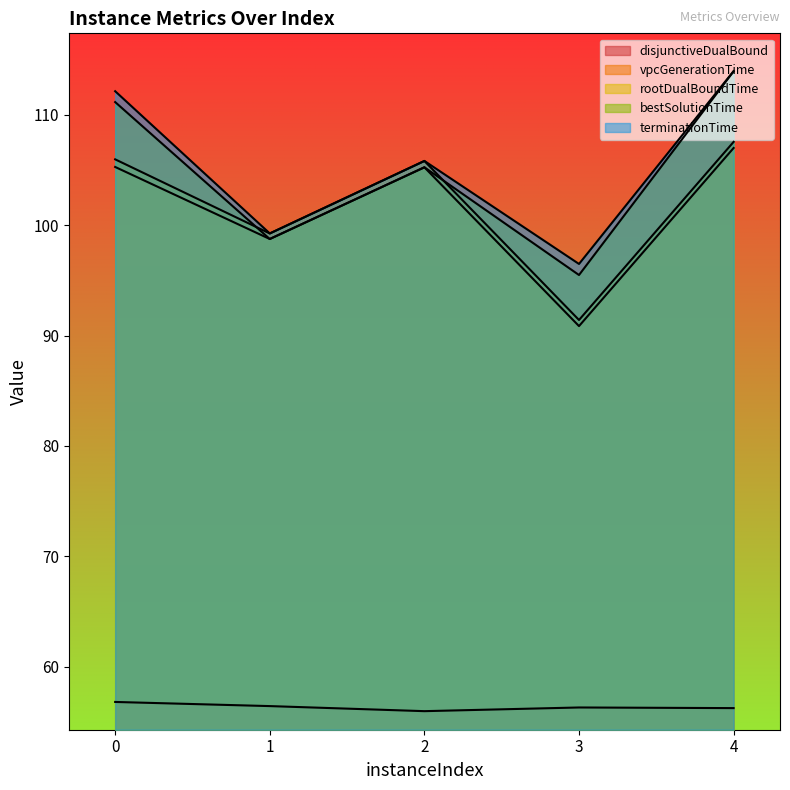

True or false: vpcGenerationTime and terminationTime cross at least once.

False